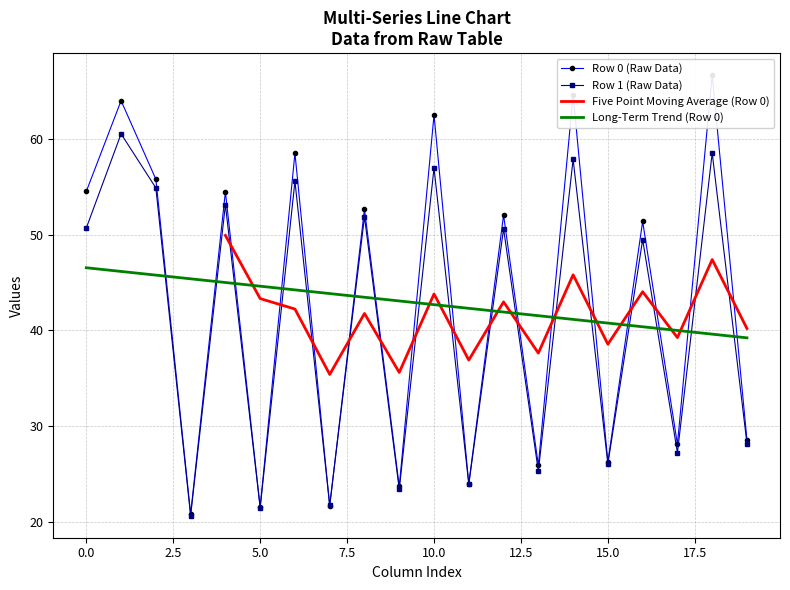

What is the minimum value for Long-Term Trend (Row 0)?

39.2